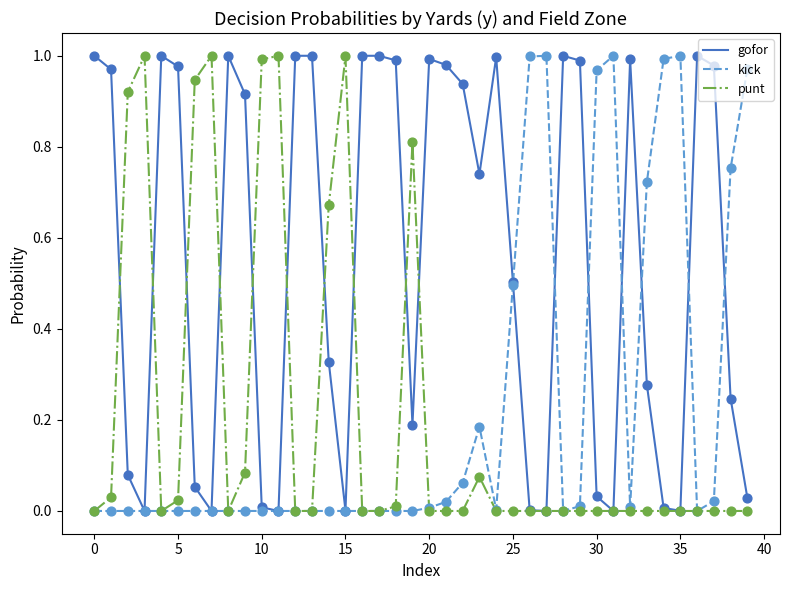

Which series has the largest total across all categories?

gofor